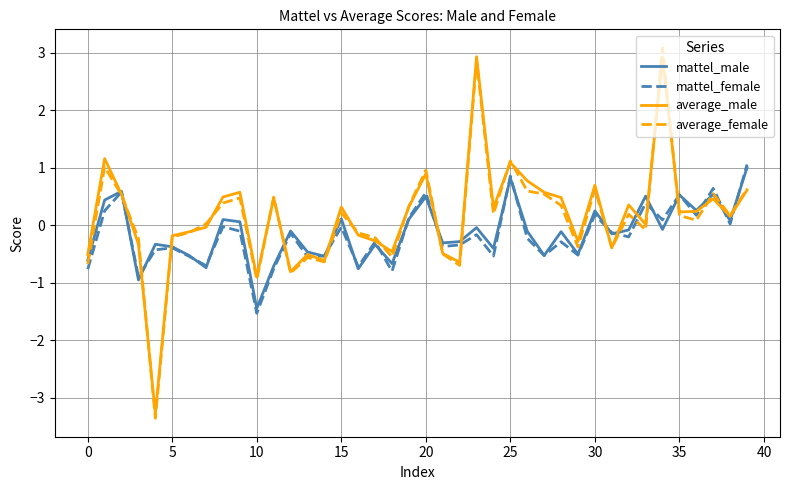

Which series has the widest spread of values?

average_female